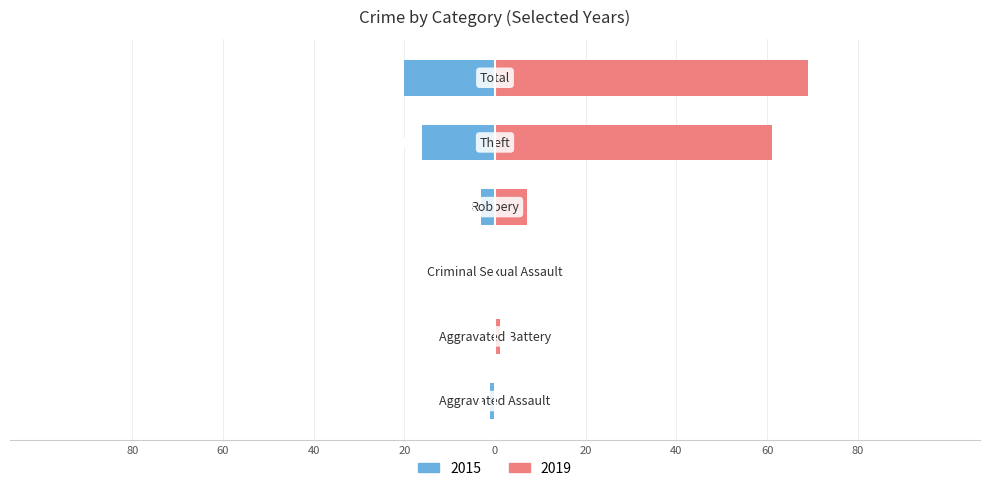

At which category is the sum across all series the highest?

Total